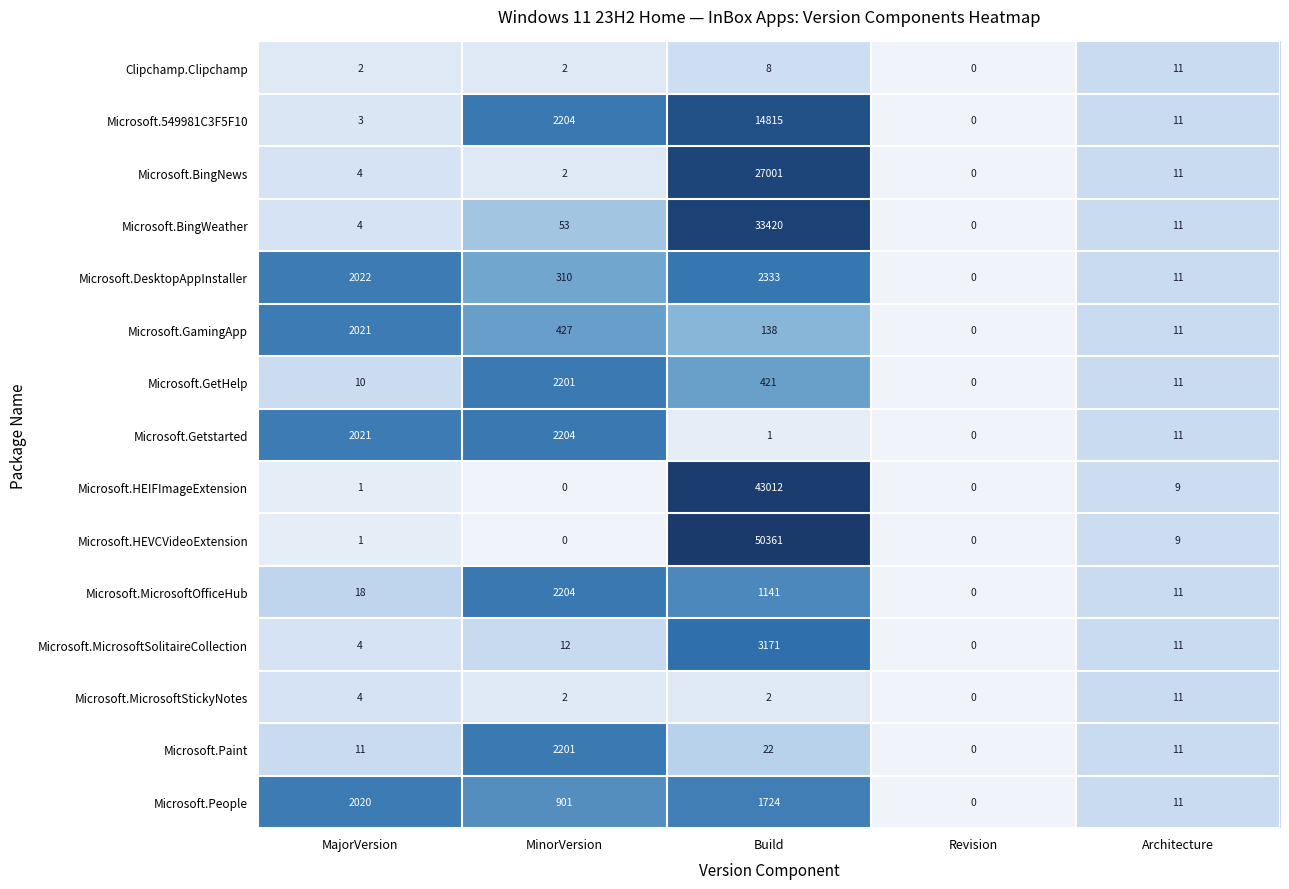

What is the difference between the second highest and second lowest values in the Microsoft.DesktopAppInstaller series?

2011